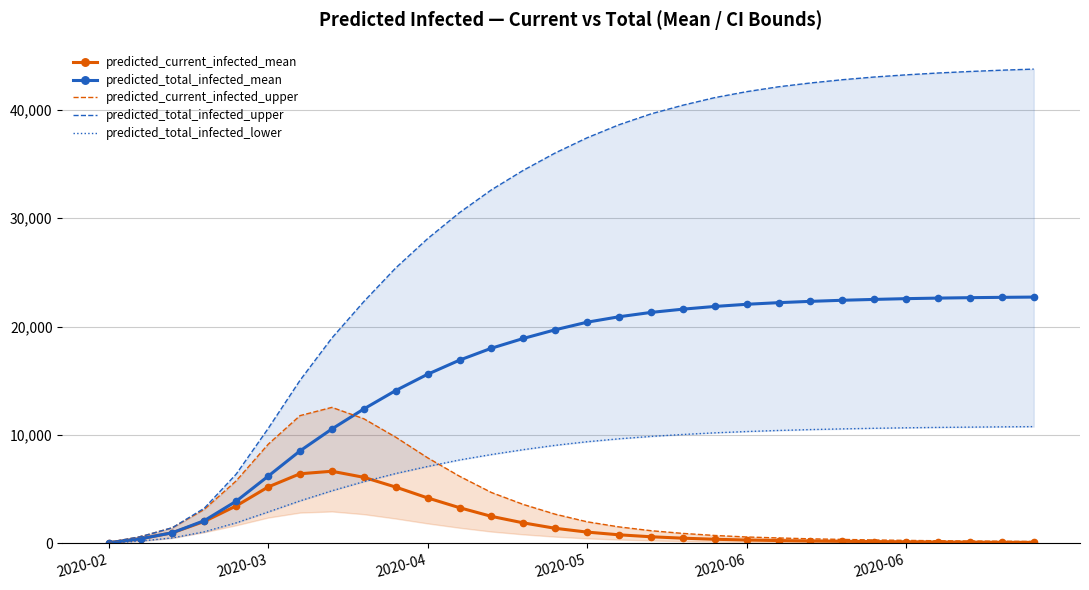

True or false: predicted_total_infected_upper has a value of 59114 at 2020-06.

False